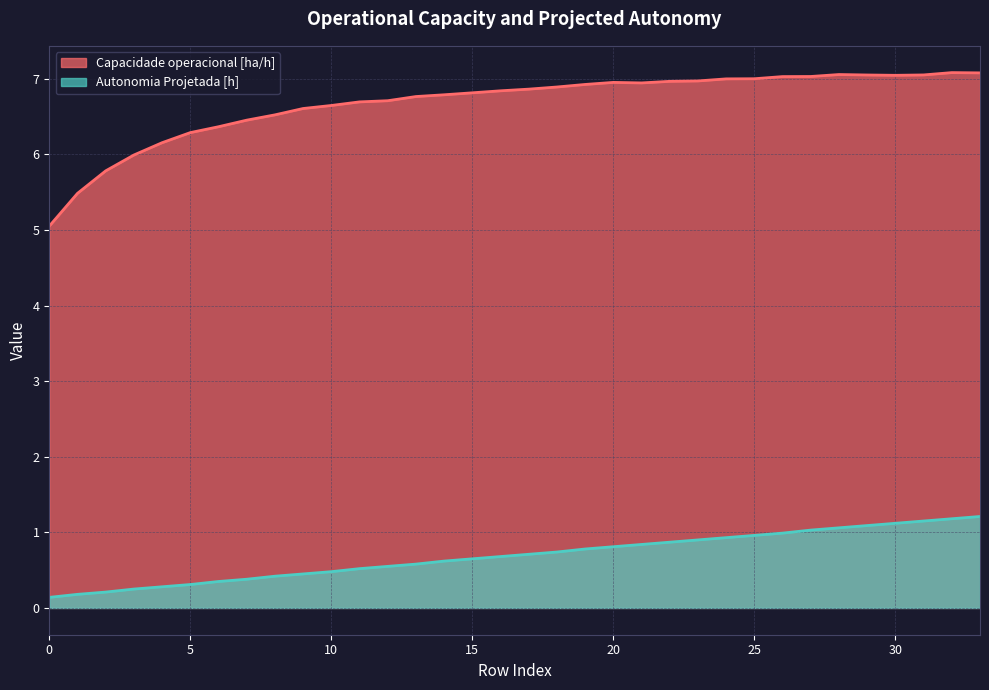

Which series changed the most between 20 and 28?

Autonomia Projetada [h]